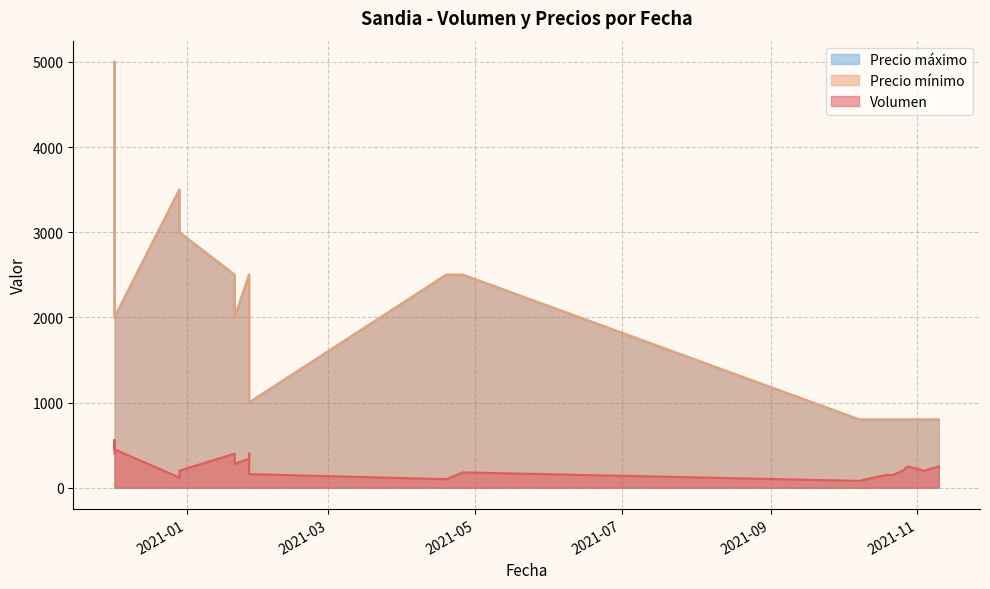

Rank the series by their maximum value, from highest to lowest.

Precio mínimo, Precio máximo, Volumen